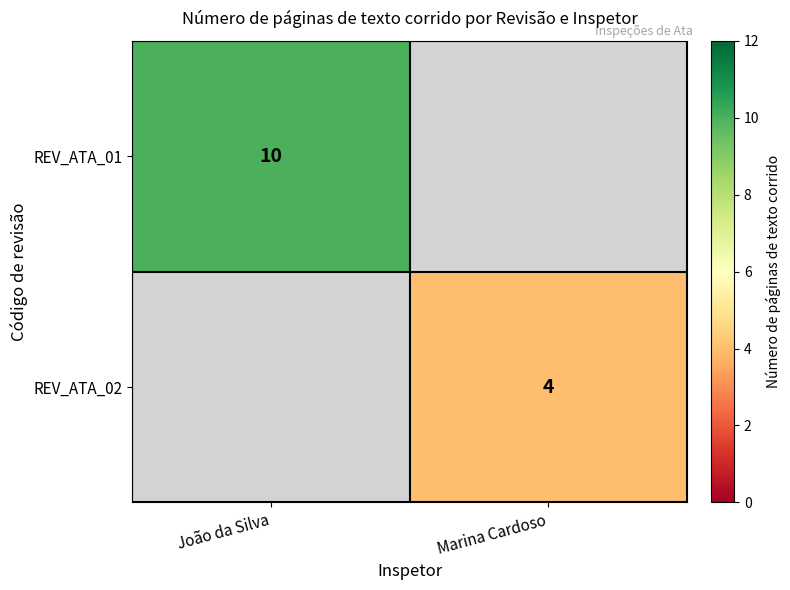

Is it true that REV_ATA_01 equals 10 at João da Silva?

True